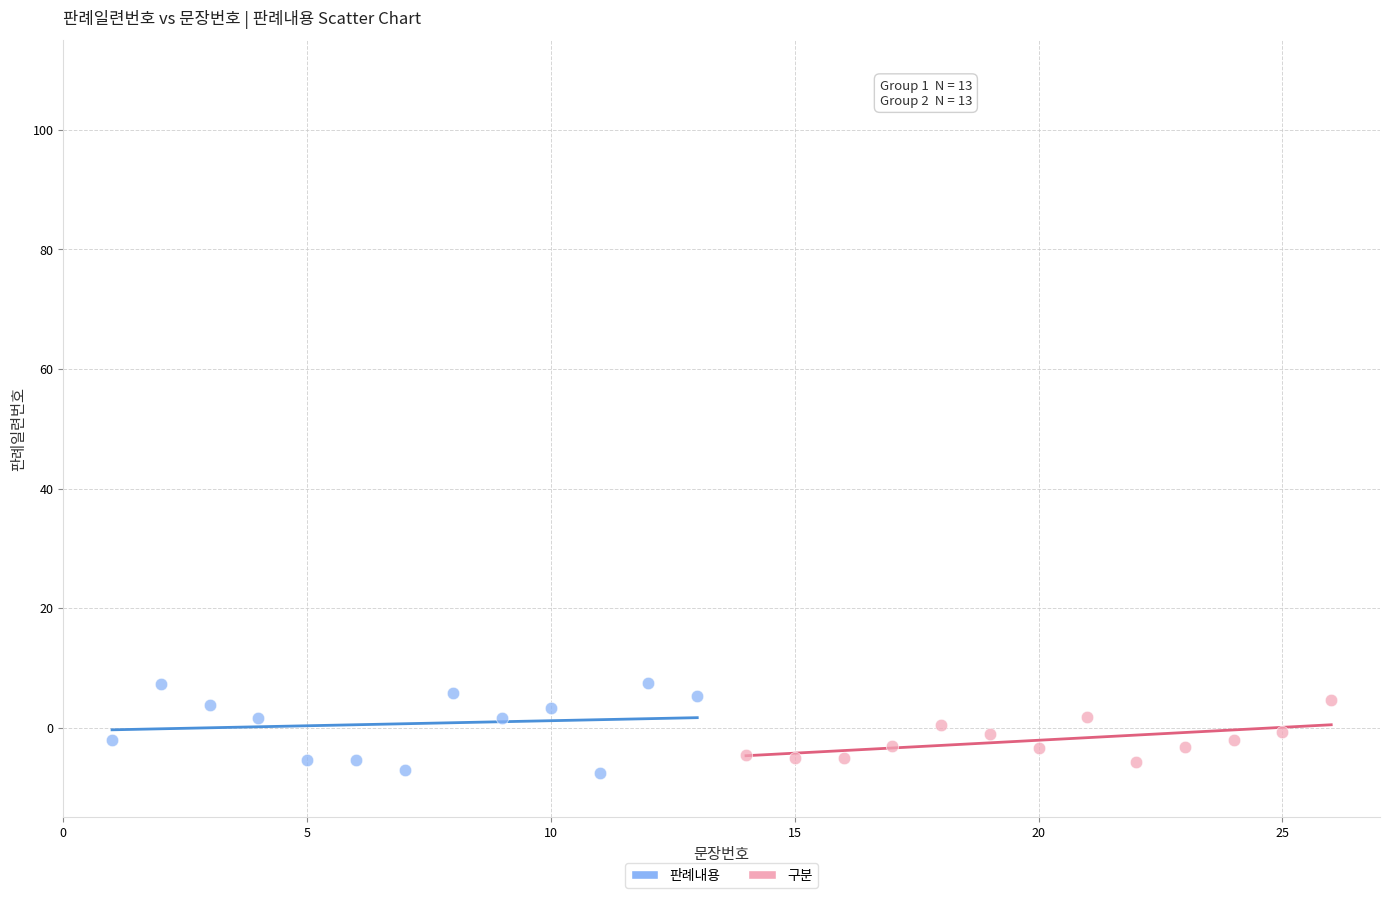

Which series has the largest Y range (max minus min)?

판례내용